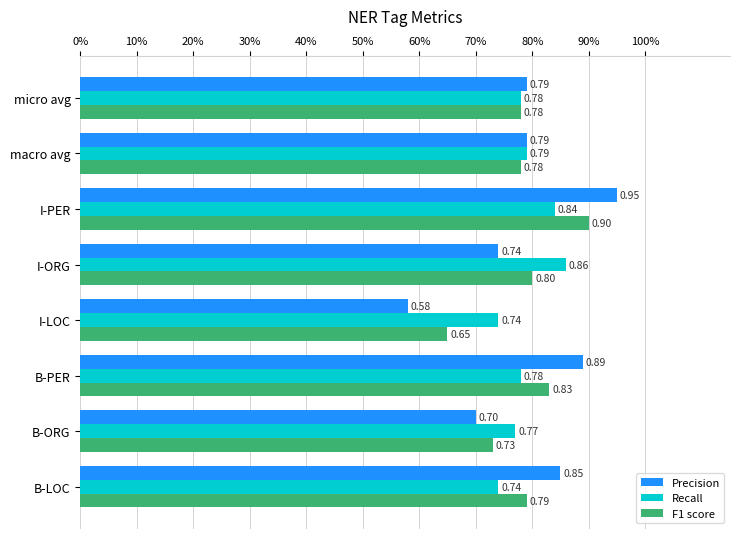

Which series has the largest range (max minus min)?

Precision